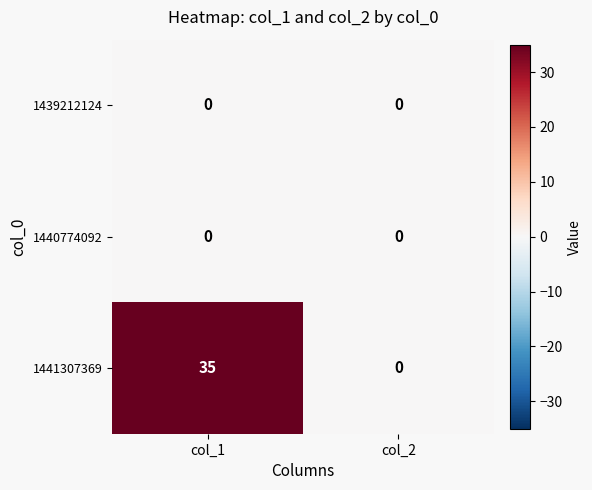

What is the average value of the 1441307369 series?

18